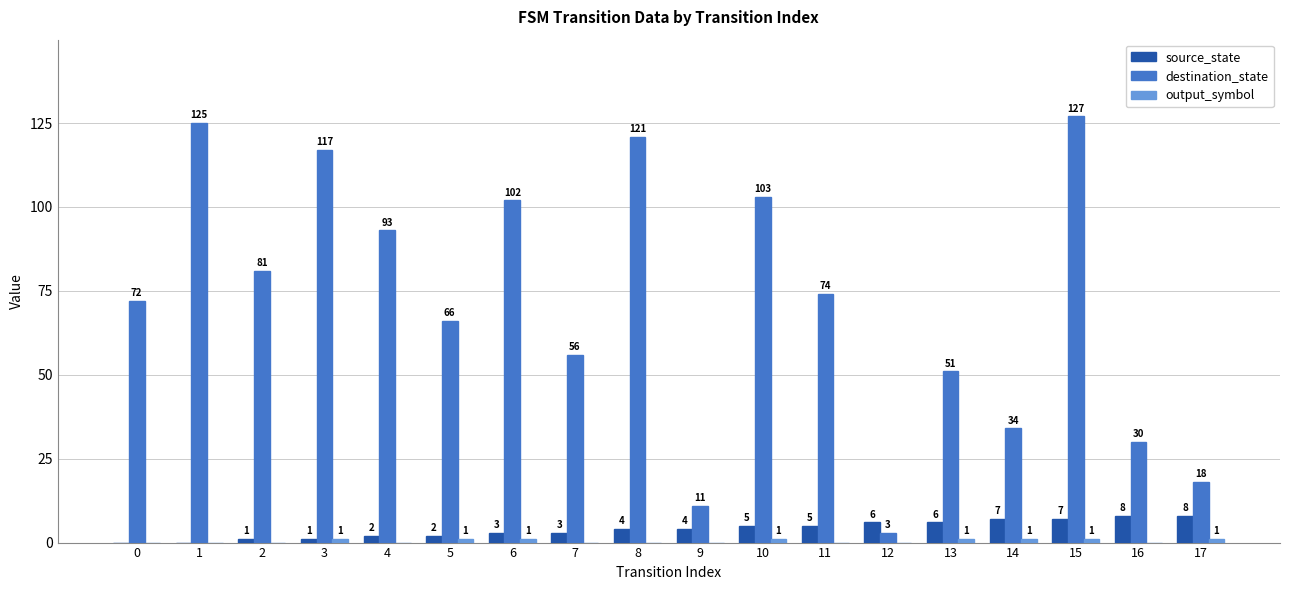

How many data points does each series have?

18